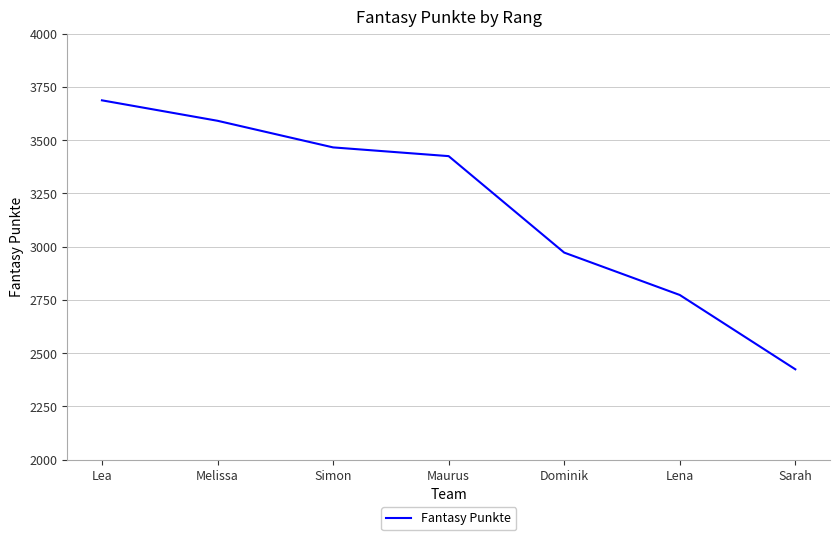

What position from the right is Simon?

5